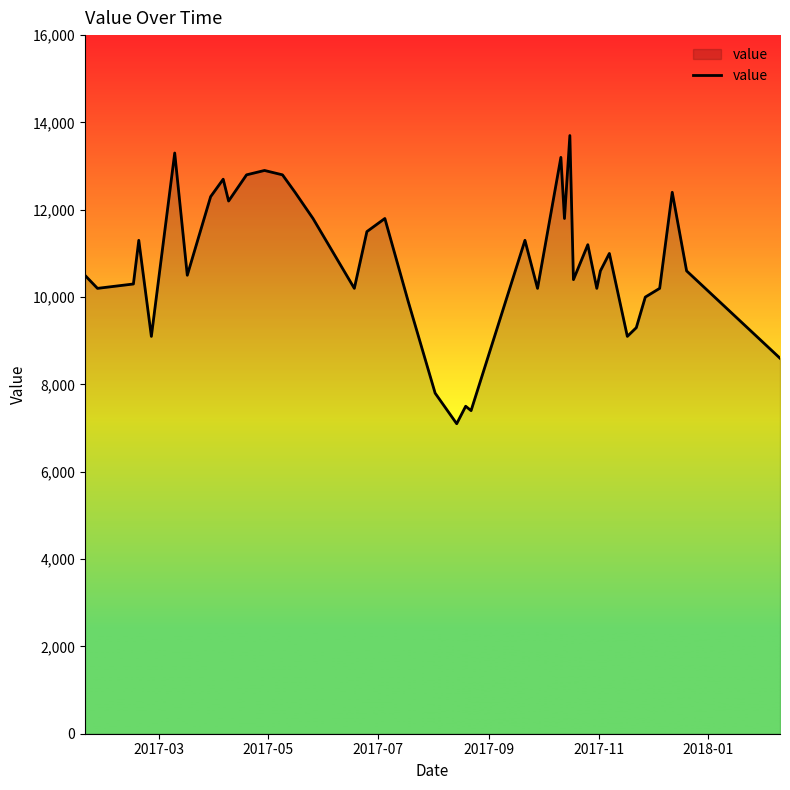

What is the difference between the maximum and minimum values?

6600